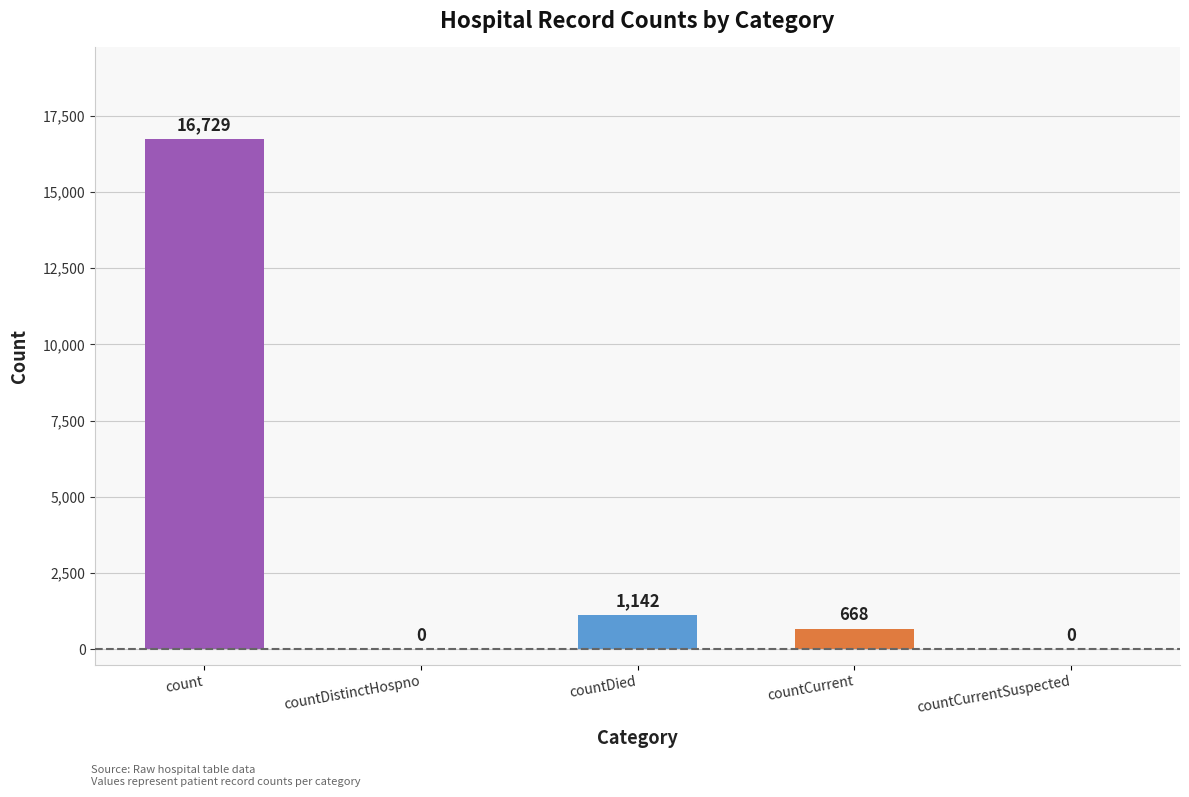

True or false: the data shows 668 at countCurrent.

True